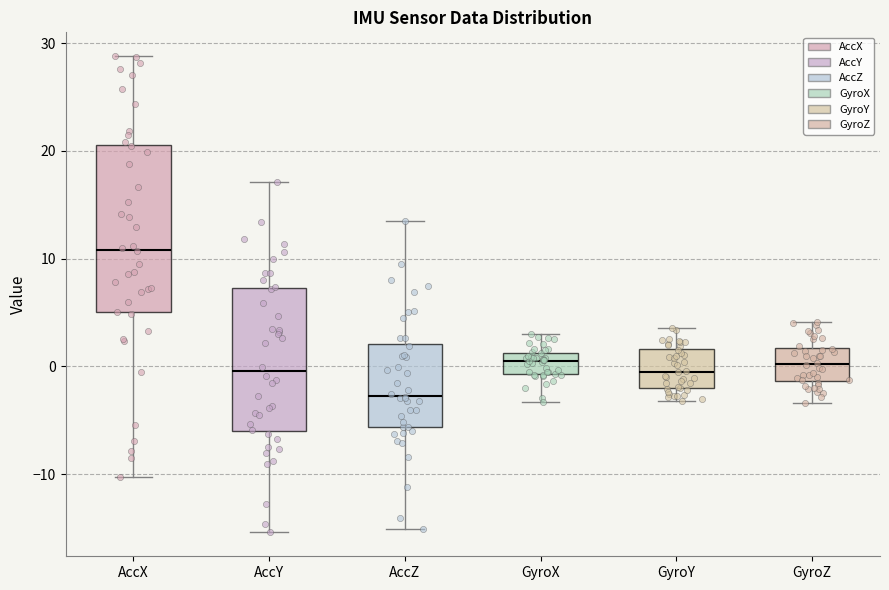

Reading left to right, read every box against the y-axis: the position of its median line, the range the box covers, and the ends of its whiskers. The values are not printed on the chart, so give them approximately, as read against the axis.

AccX: median 11, box 5 to 21, whiskers -10 to 29
AccY: median 0, box -6 to 7, whiskers -15 to 17
AccZ: median -3, box -6 to 2, whiskers -15 to 14
GyroX: median 1 (inside the box), box -1 to 1, whiskers -3 to 3
GyroY: median 0, box -2 to 2, whiskers -3 to 4
GyroZ: median 0, box -1 to 2, whiskers -3 to 4